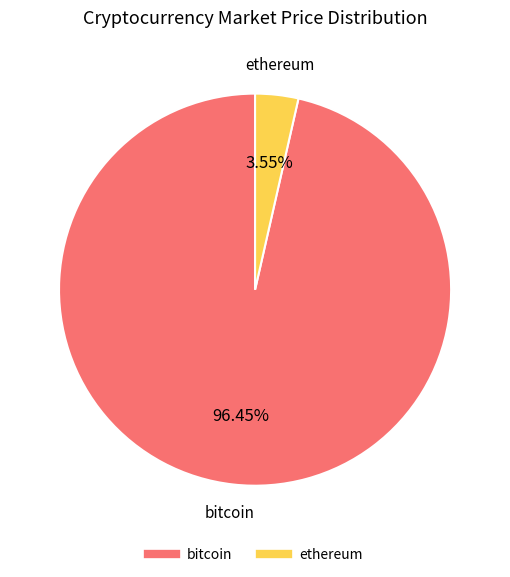

How many segments does this pie chart have?

2